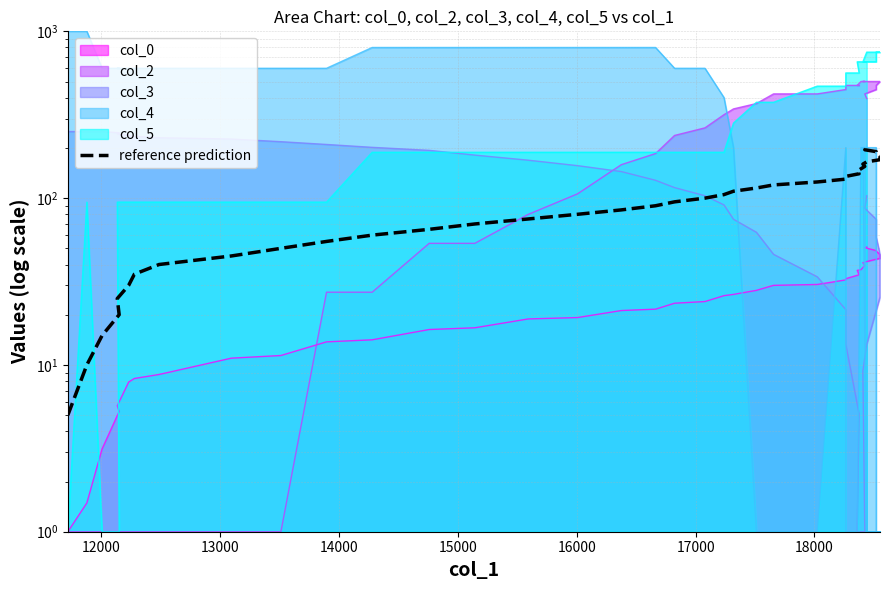

True or false: the data shows 12 at 14000.

False